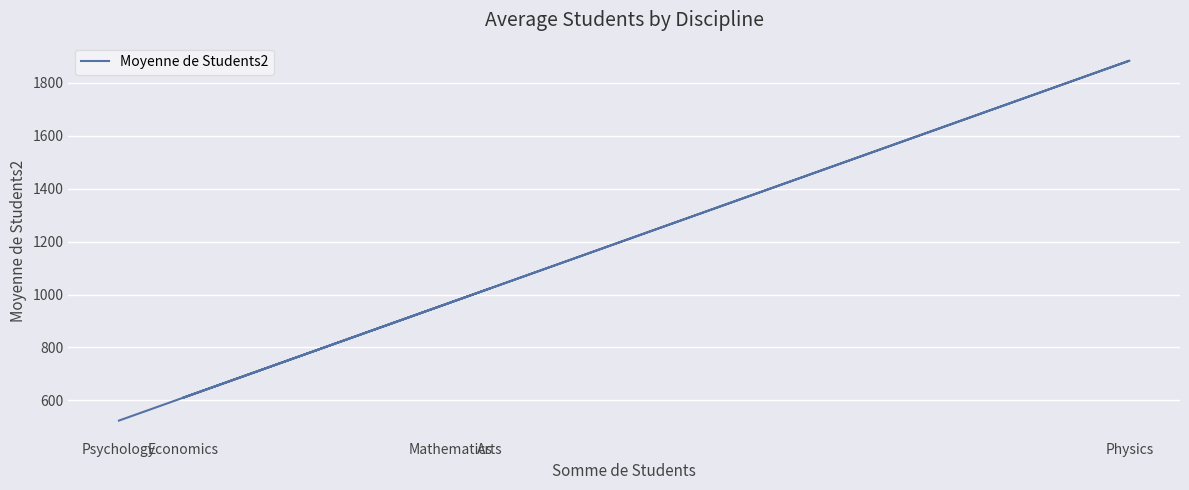

List the labels in order of value, smallest first.

Psychology, Economics, Mathematics, Arts, Physics